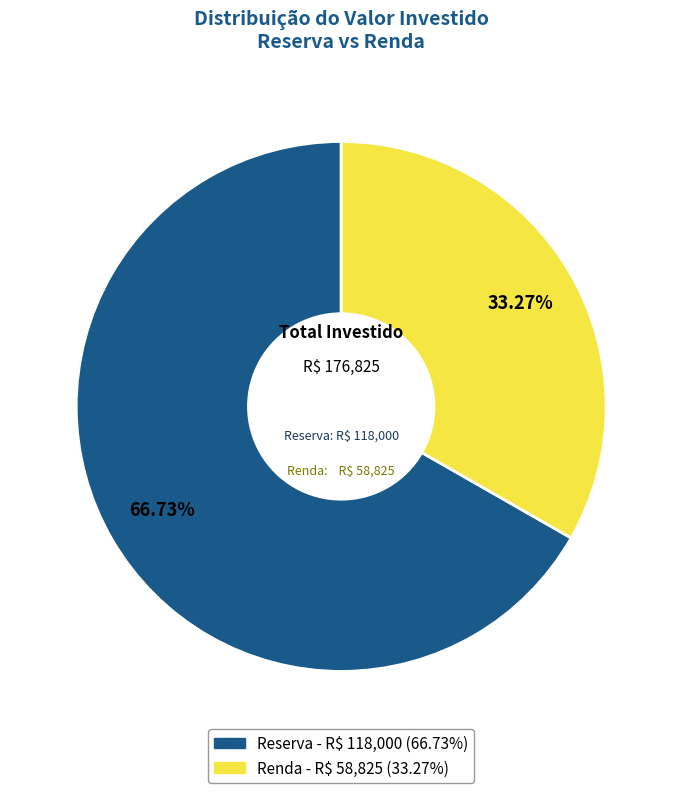

To the nearest percent, what portion does Reserva represent?

67%